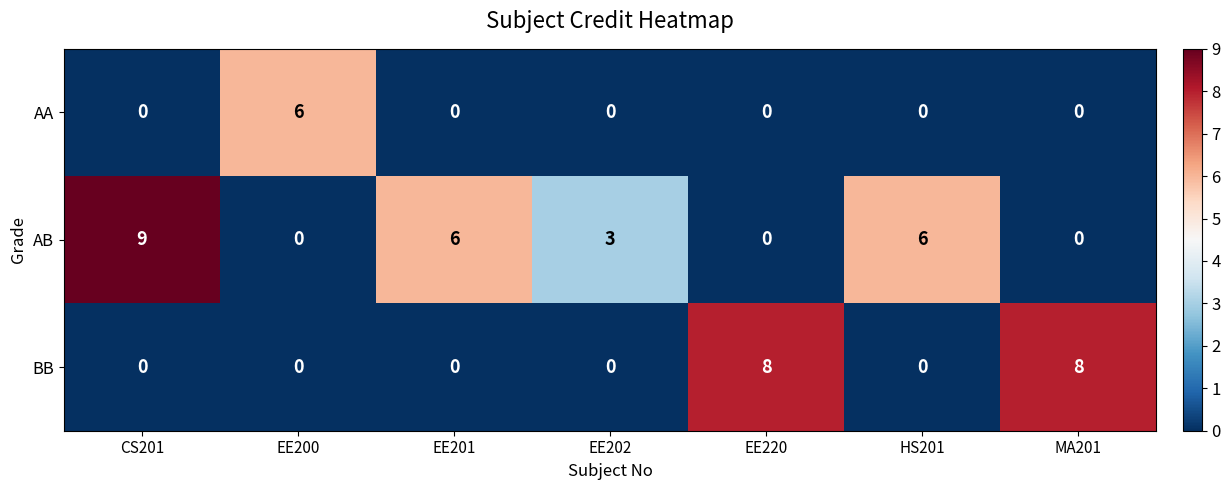

Rank the series by their maximum value, from highest to lowest.

AB, BB, AA